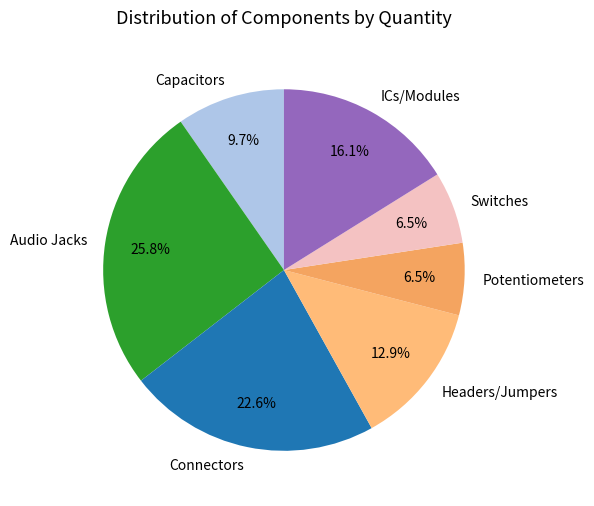

Which category has the biggest portion of the pie?

Audio Jacks